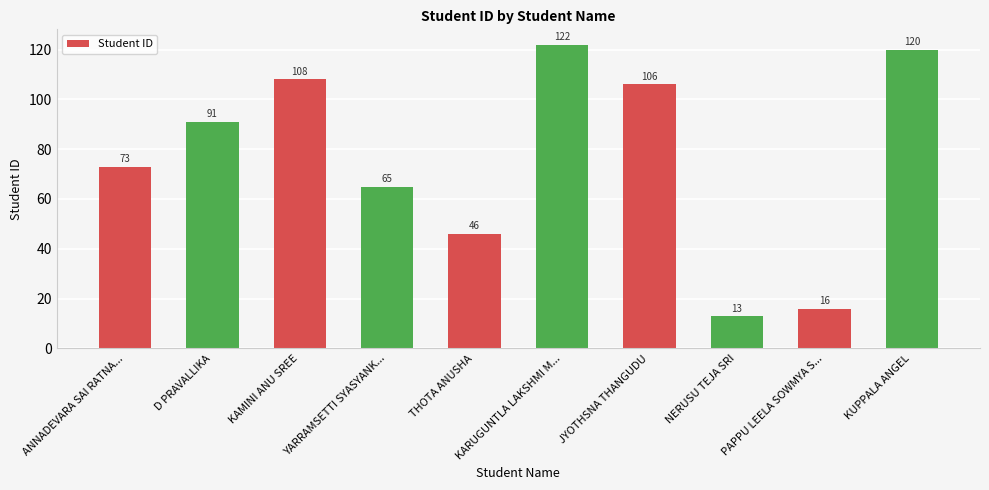

The chart shows a value of 93 at YARRAMSETTI SYASYANK.... True or false?

False